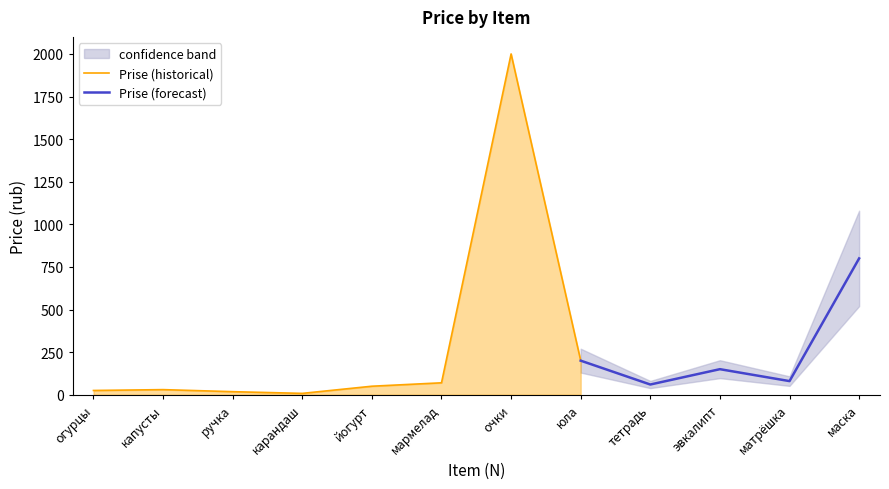

What is the change in value from ручка to юла?

+182